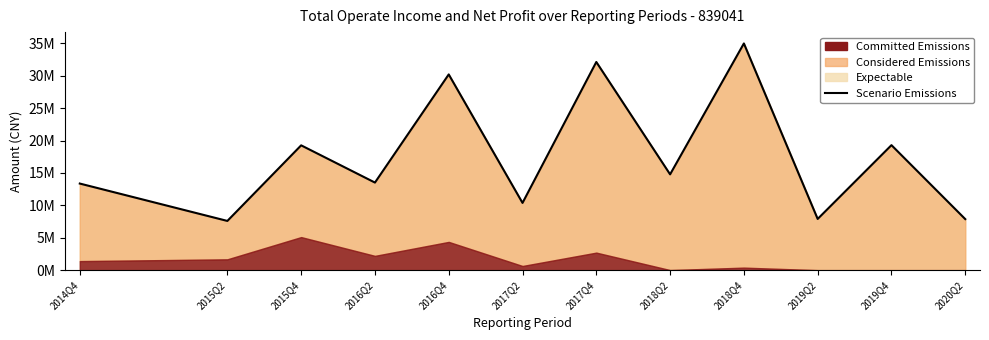

How many lines are shown in the chart?

1